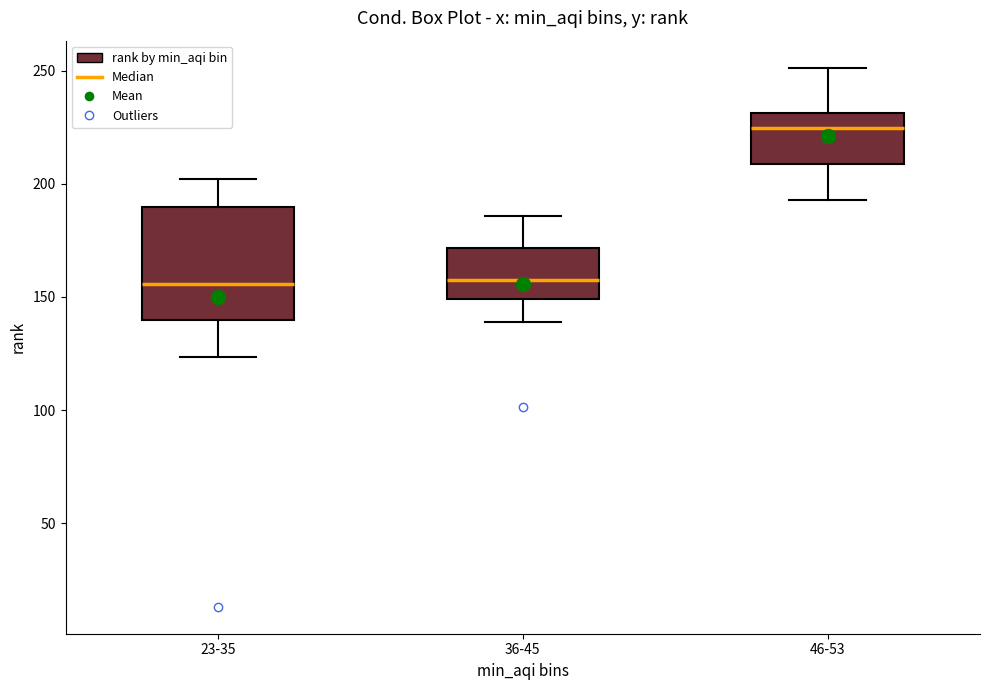

Which box's median line is the highest?

46-53